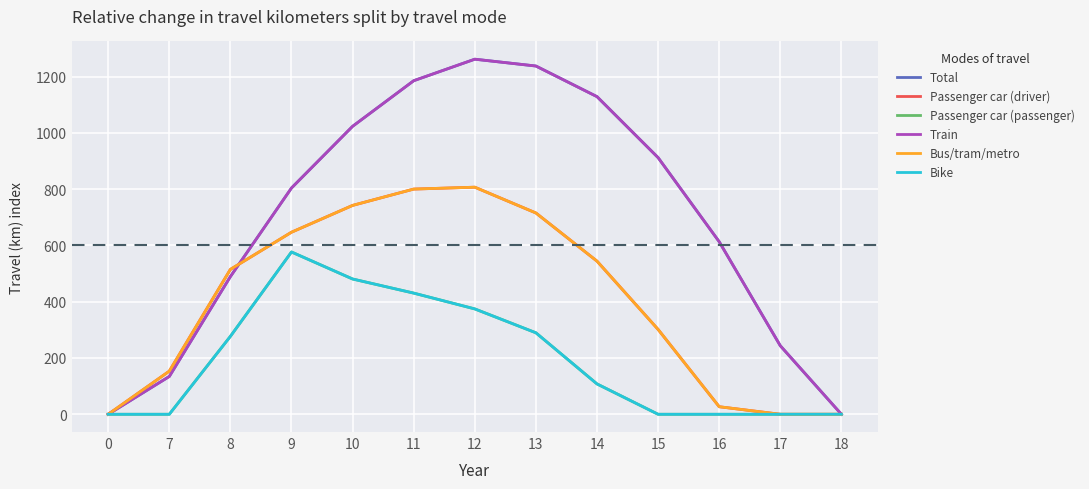

Does the chart have visible grid lines?

Yes